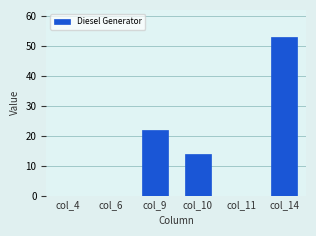

What is the change in value from col_10 to col_14?

+39